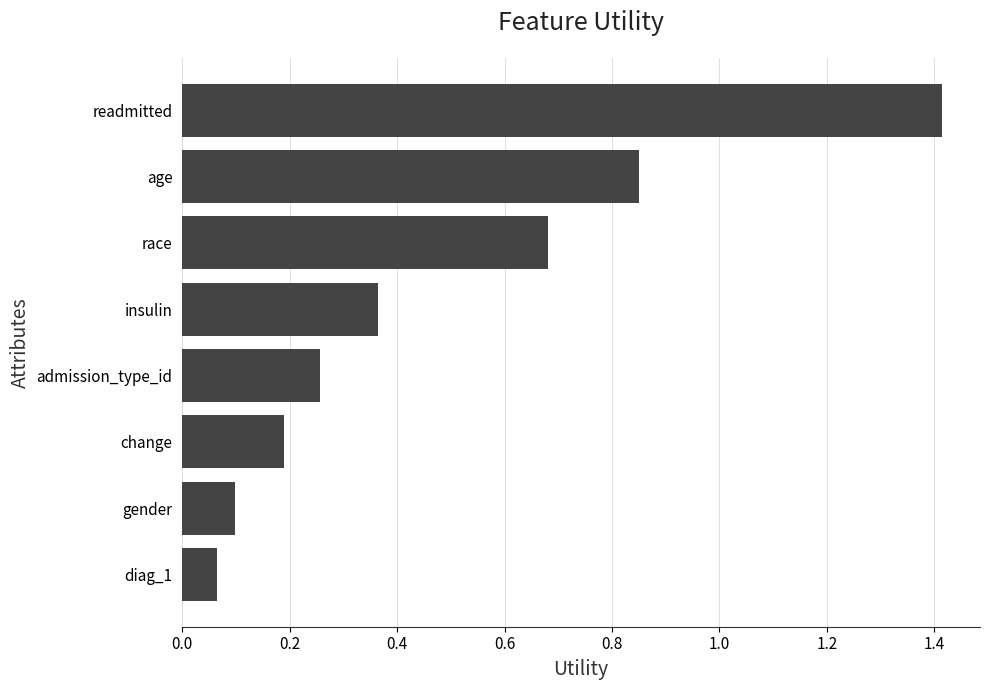

The chart shows a value of 1.0 at race. True or false?

False